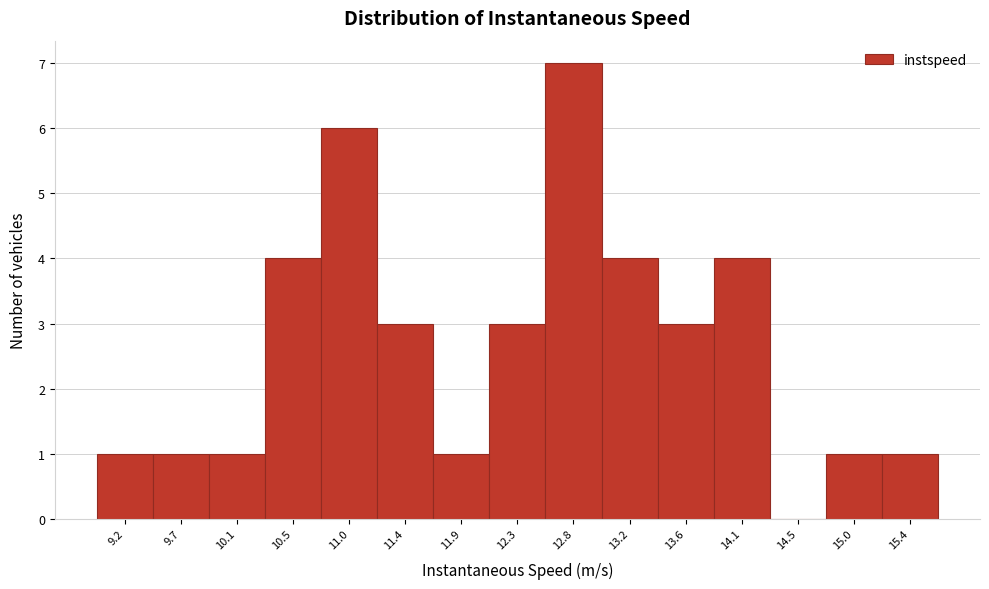

Reading right to left, what are all the values shown in this chart?

15.4=1	15.0=1	14.5=0	14.1=4	13.6=3	13.2=4	12.8=7	12.3=3	11.9=1	11.4=3	11.0=6	10.5=4	10.1=1	9.7=1	9.2=1